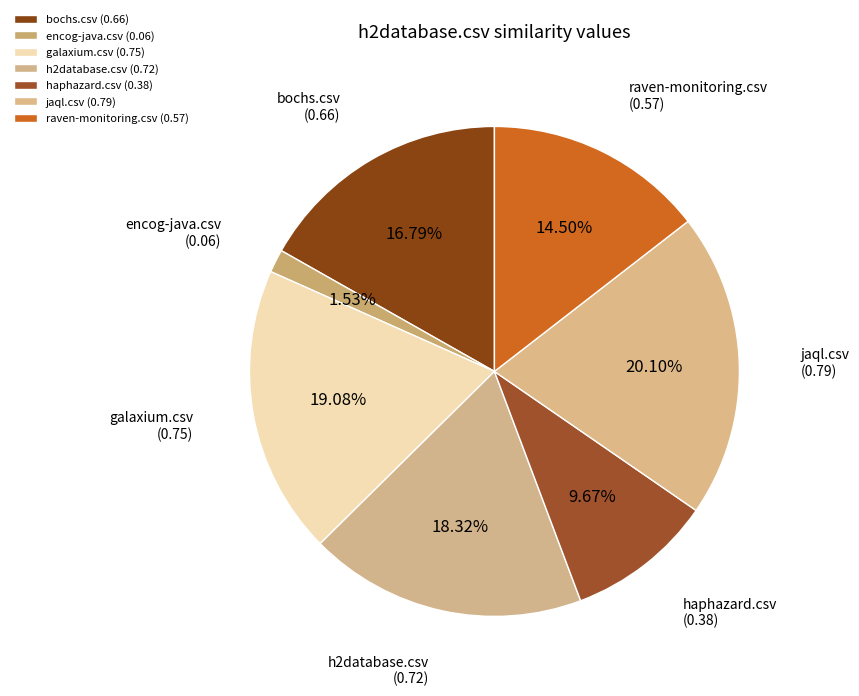

Rank the categories by value from lowest to highest.

encog-java.csv, haphazard.csv, raven-monitoring.csv, bochs.csv, h2database.csv, galaxium.csv, jaql.csv